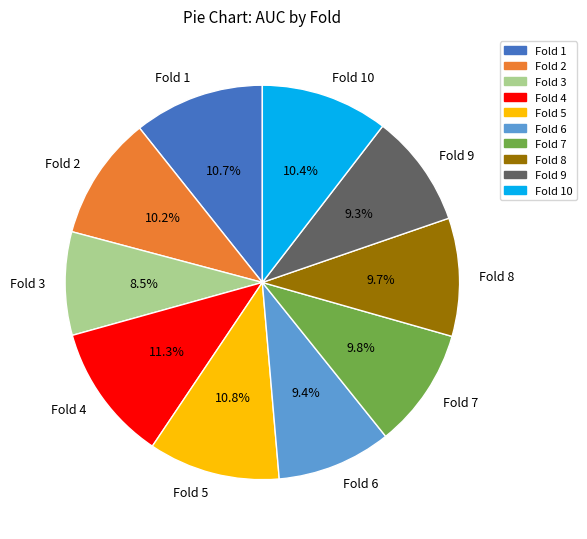

Is Fold 5 the majority of the pie?

No